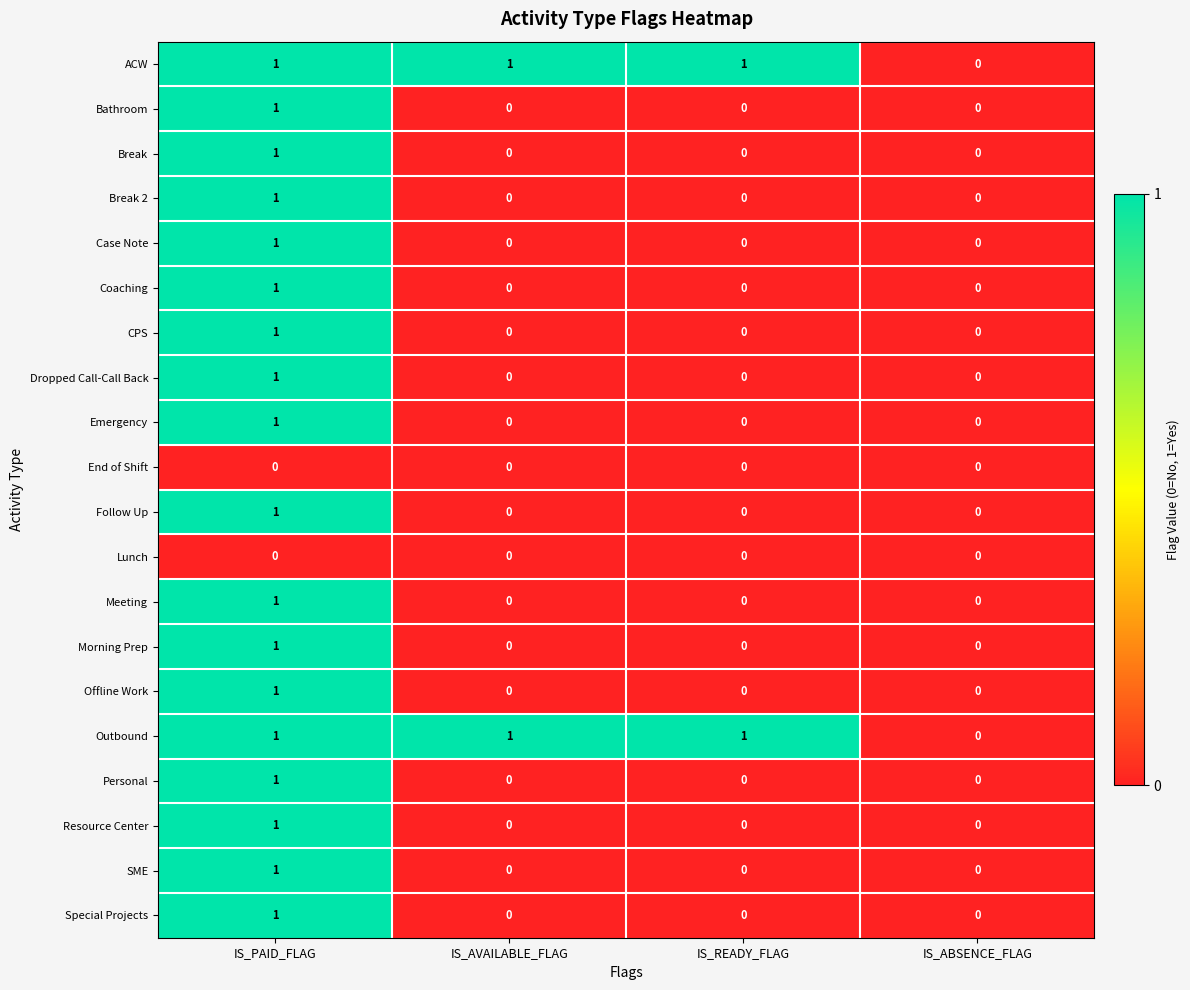

What is the sum of all ACW values?

3